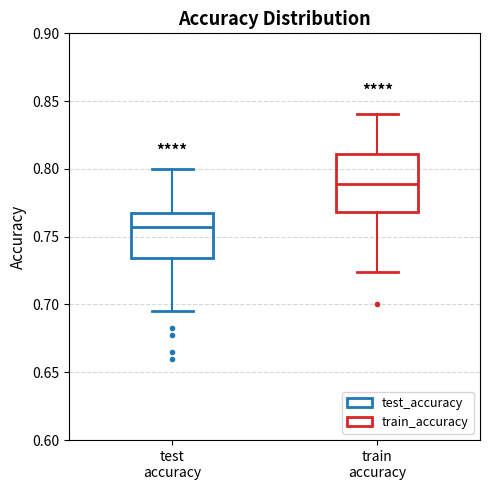

Which box's median line is the lowest?

test accuracy